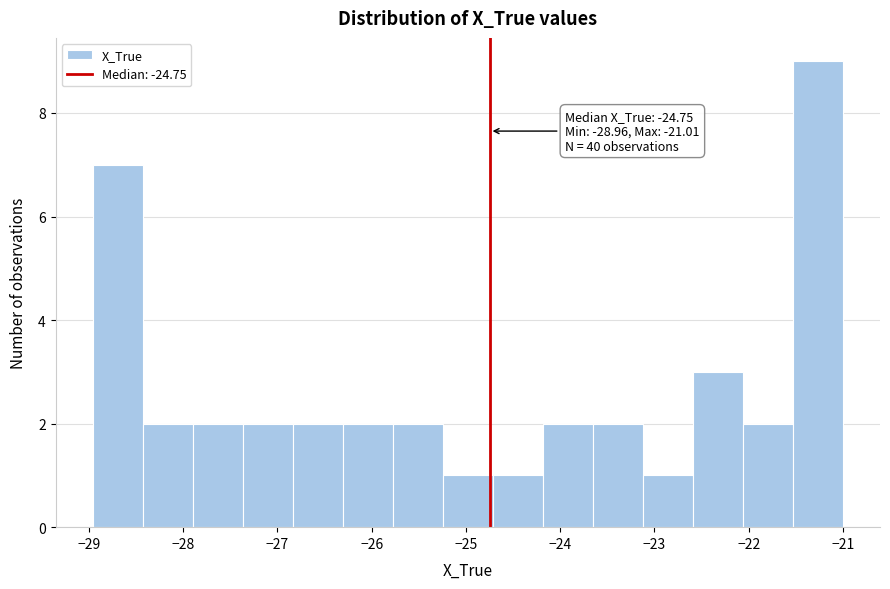

Over which range of the x-axis is the bar tallest?

-21.5 to -21.0